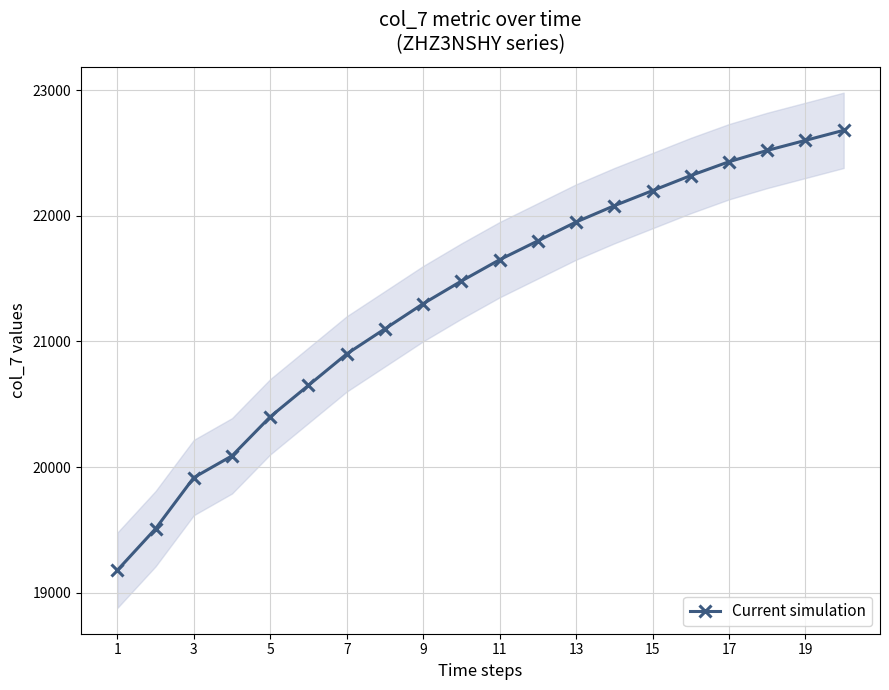

True or false: Current simulation has more than 2 points higher than both neighbors.

False